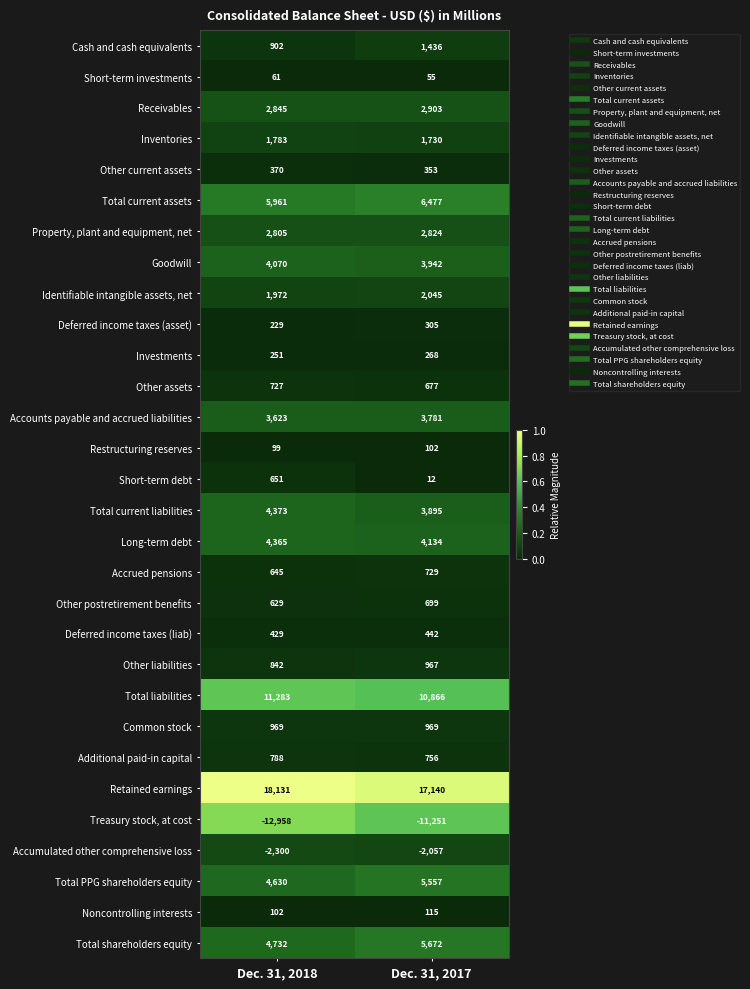

True or false: Restructuring reserves has a value of 22 at Dec. 31, 2017.

False